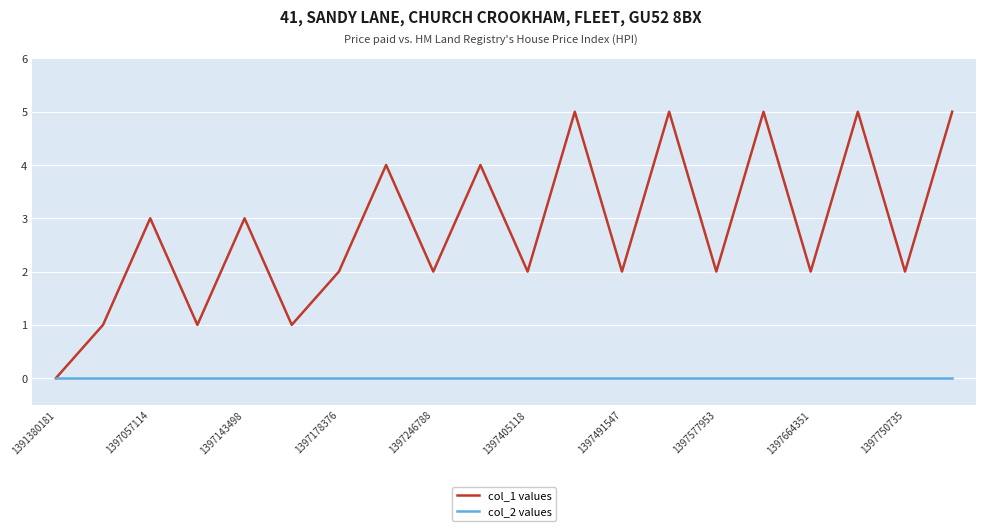

Which series has the largest range (max minus min)?

col_1 values